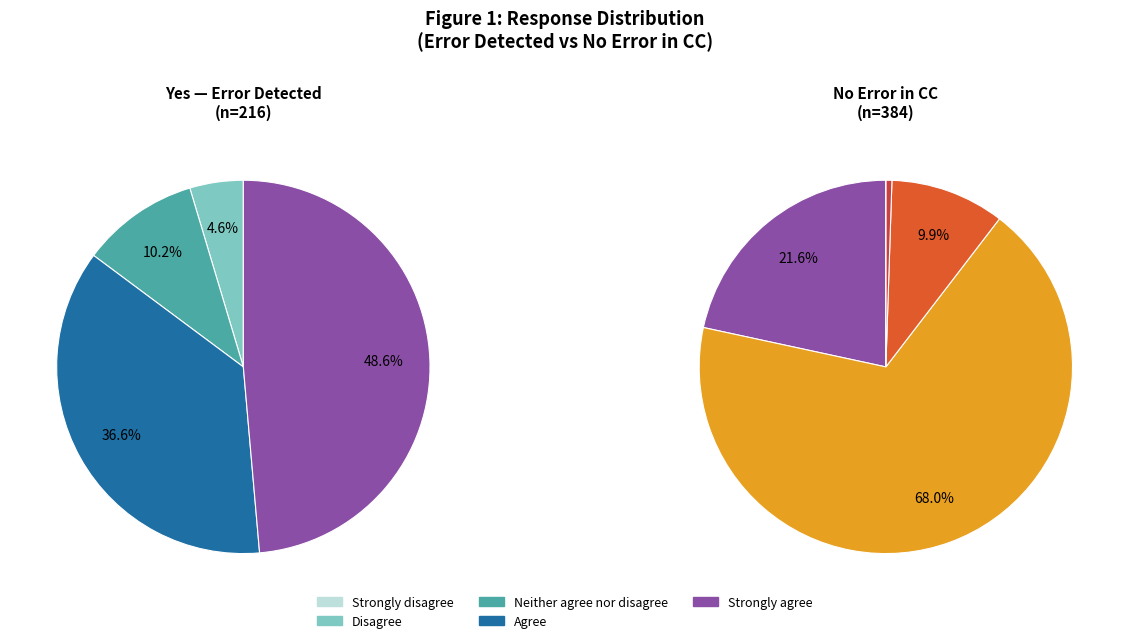

Is it true that Agree (No error) is 29% of the pie?

False